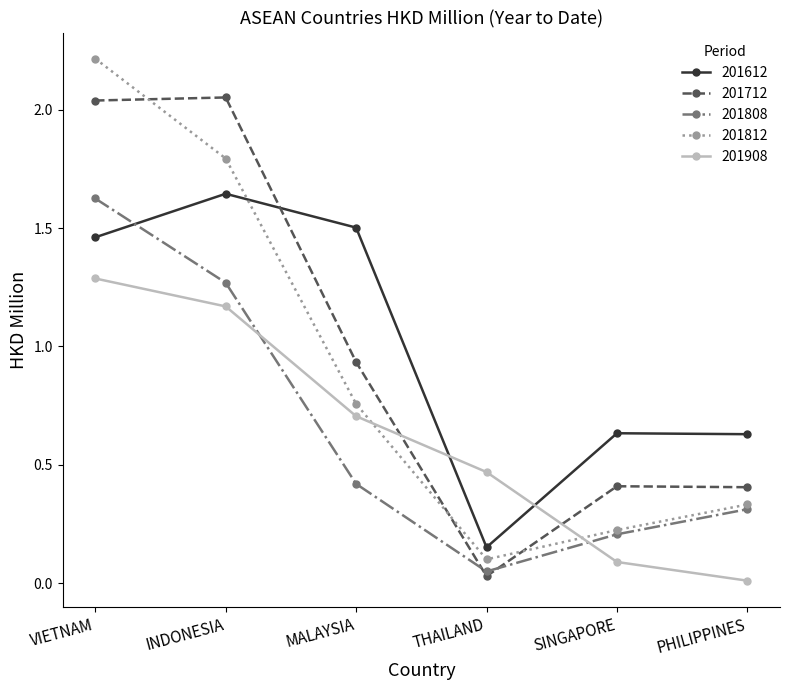

The 201712 series shows 0.0 at THAILAND. True or false?

True